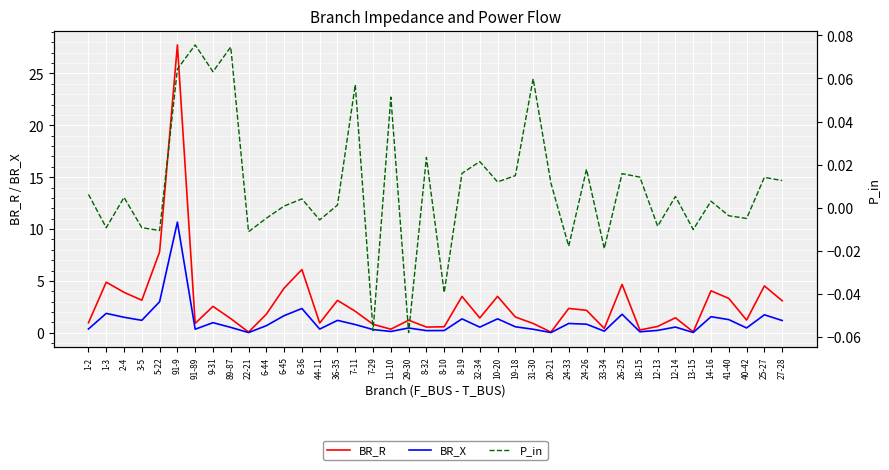

True or false: BR_R has more than 0 interior local peaks.

True